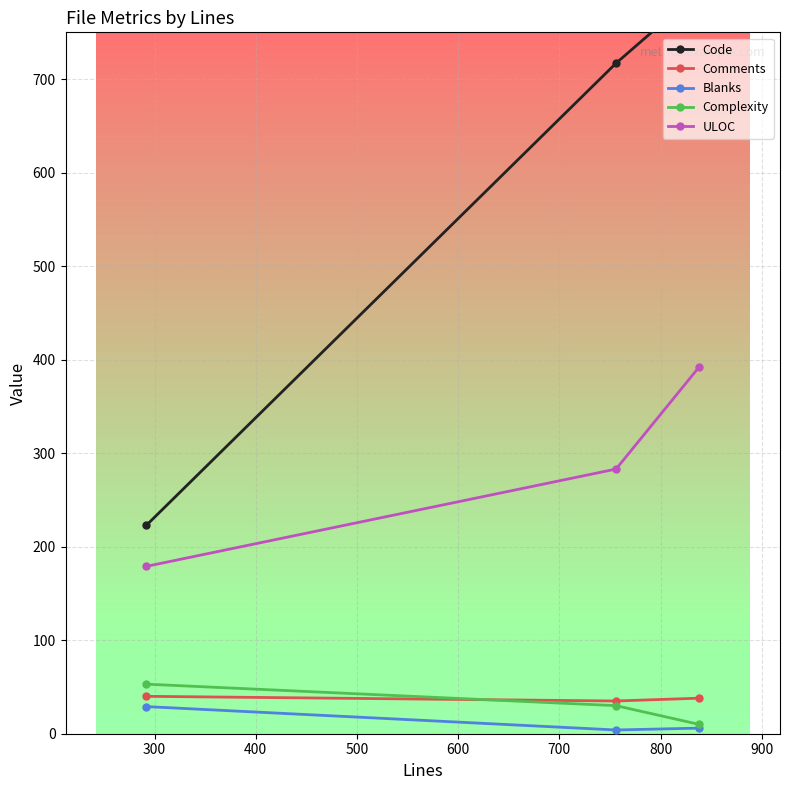

What is the maximum value for Complexity?

53